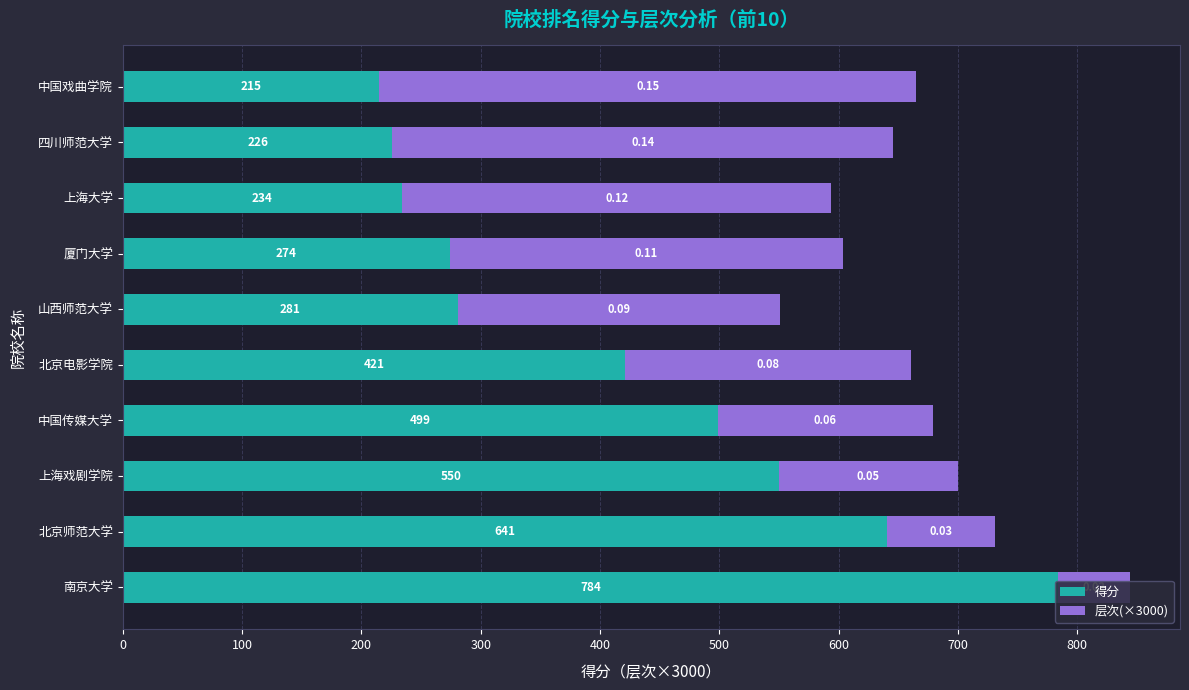

What is the minimum value for 得分?

215